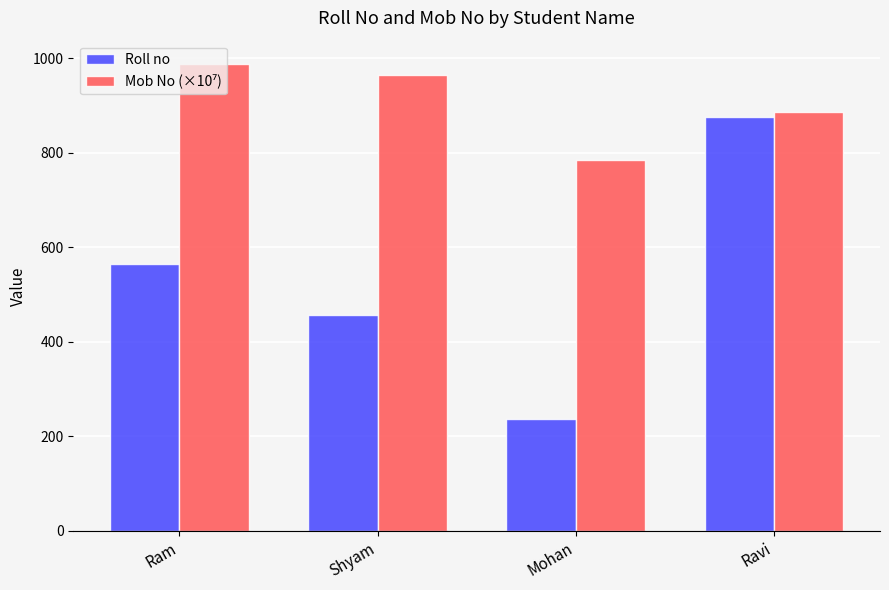

Is it true that Roll no equals 1005.8 at Ram?

False